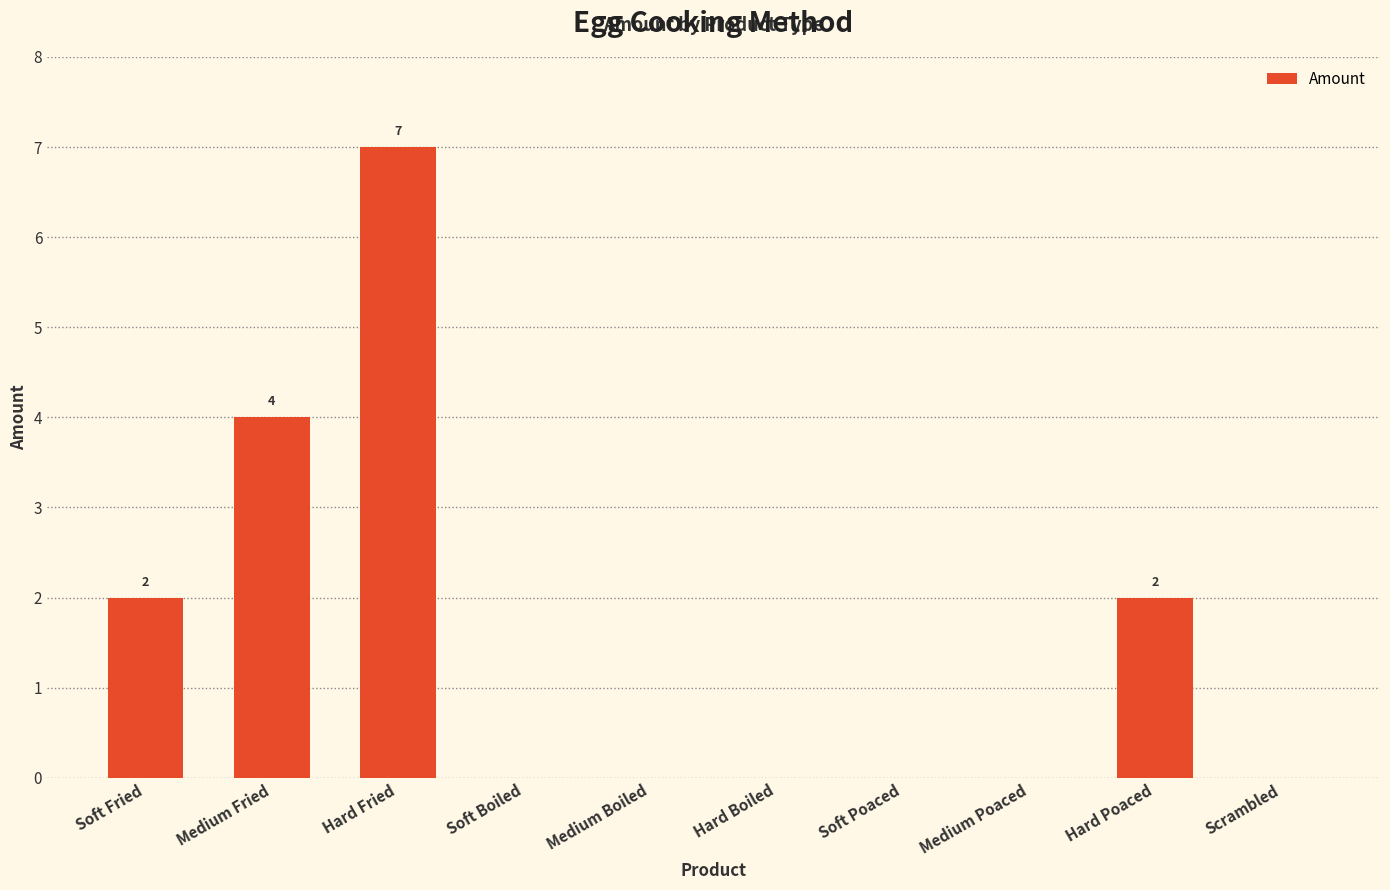

What is the greatest value displayed?

7